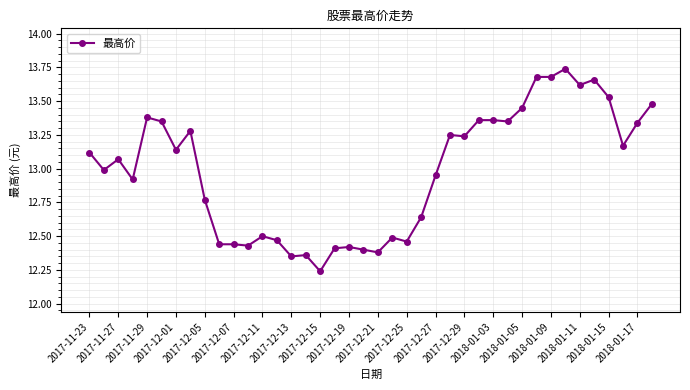

What is the average value?

13.0